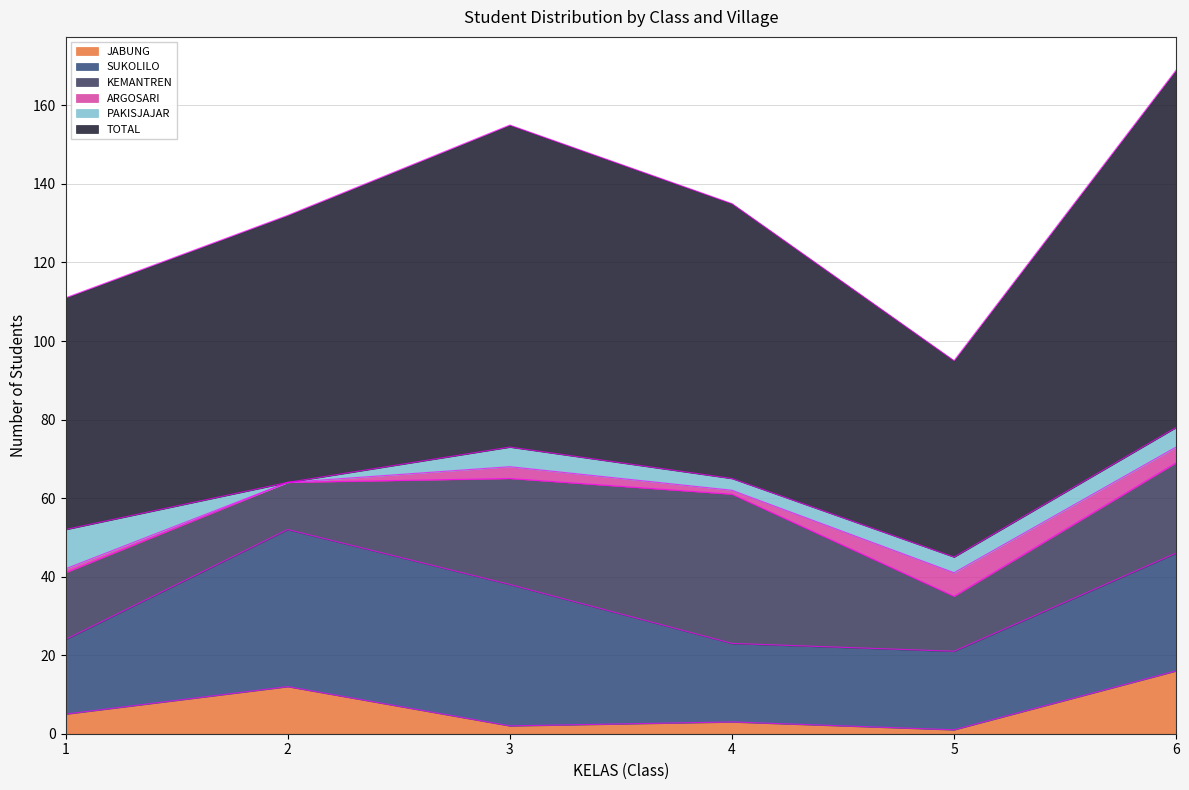

How many intersections are there between PAKISJAJAR and JABUNG?

3